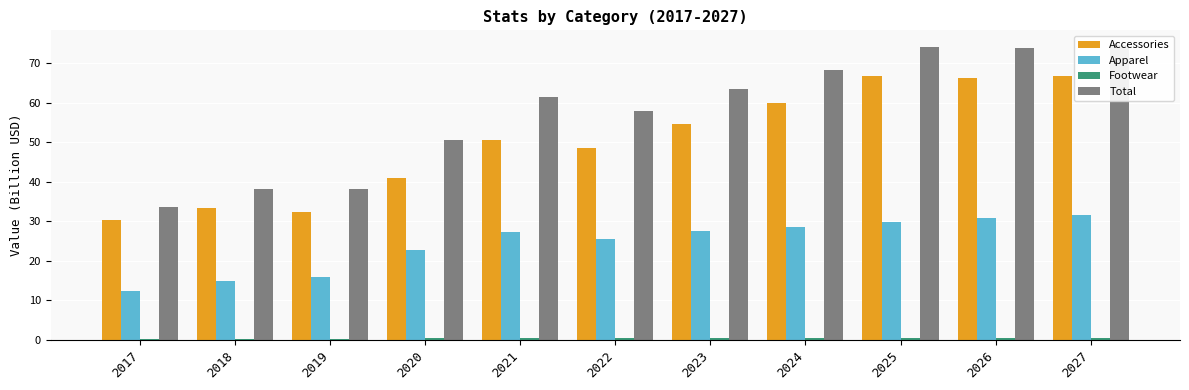

At how many categories does at least one series exceed 14?

11